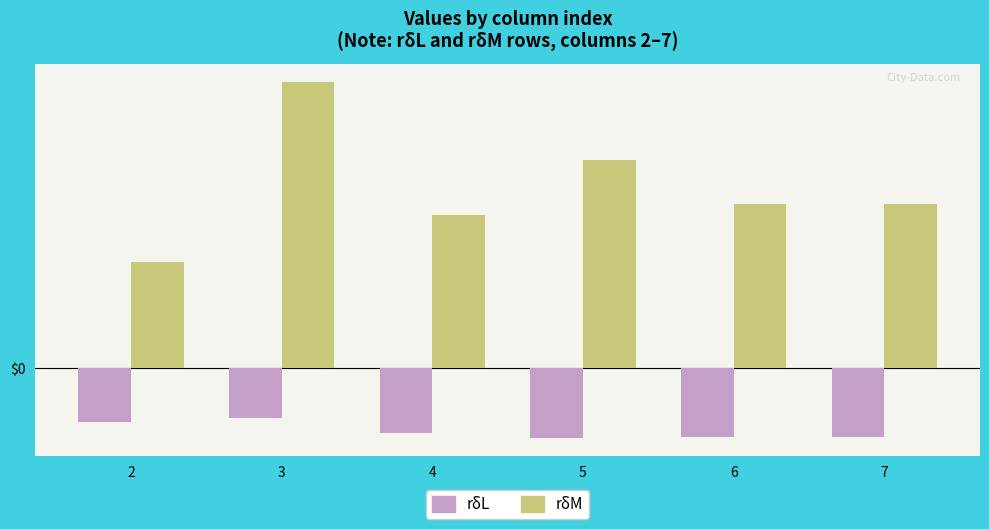

Rank the series by their maximum value, from highest to lowest.

rδM, rδL